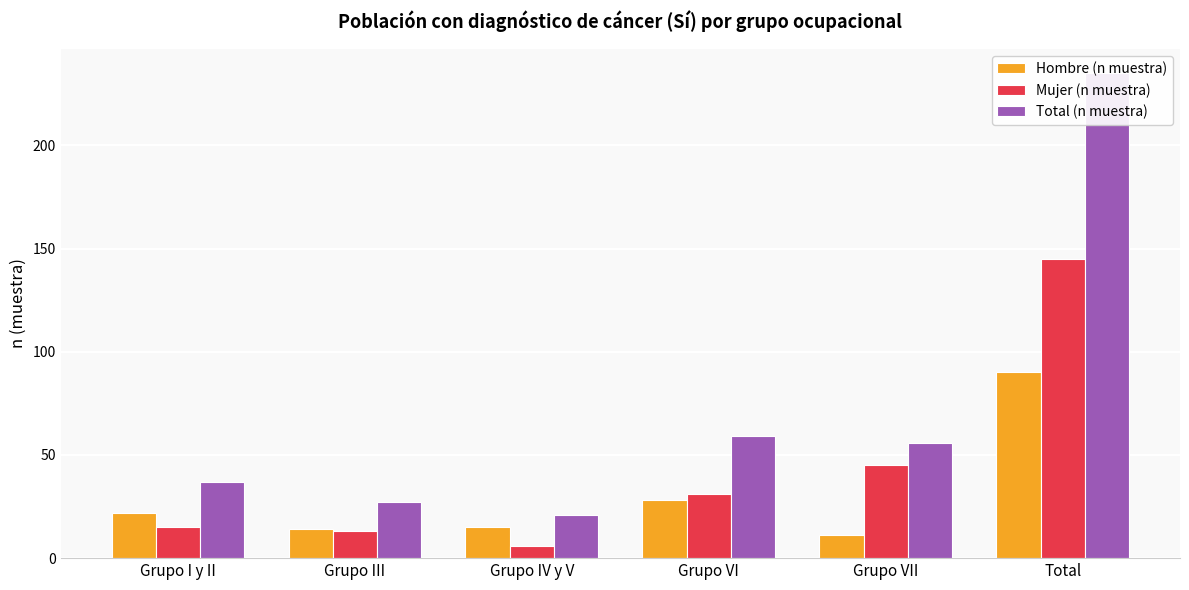

List the series in order of their peak value, highest first.

Total (n muestra), Mujer (n muestra), Hombre (n muestra)